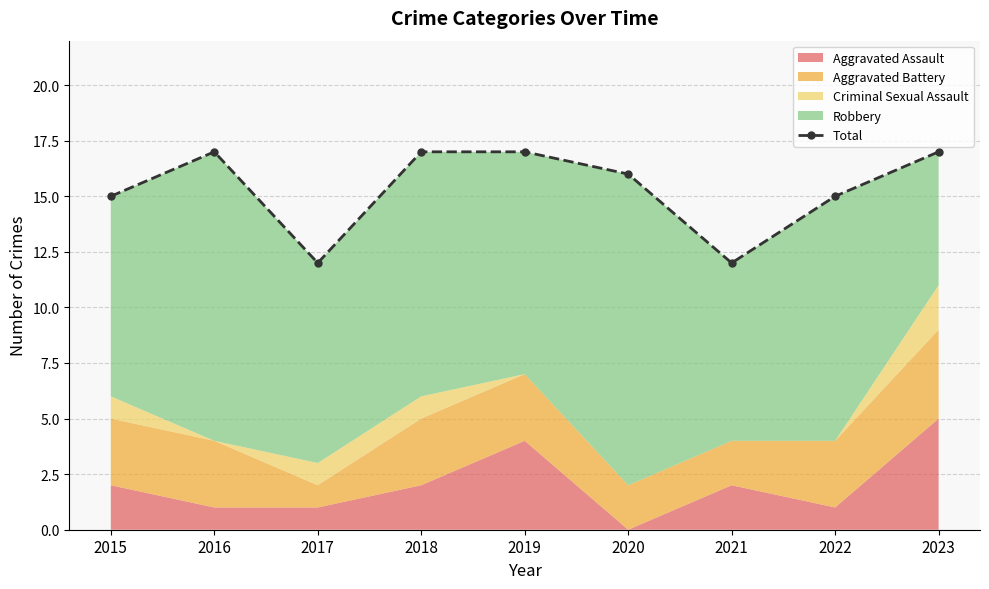

What is the maximum value shown in the chart?

17